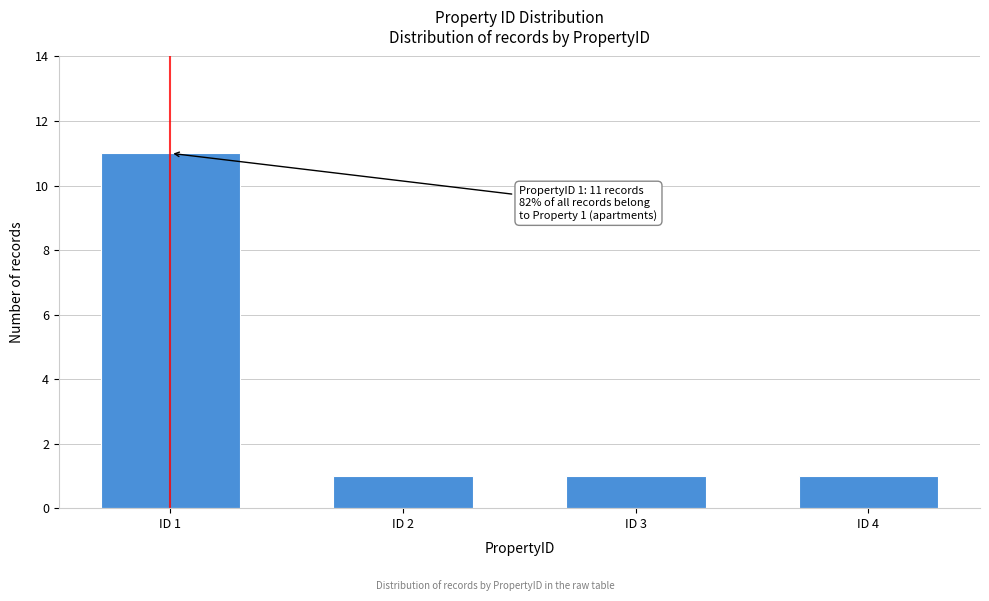

Reading left to right, what are all the values shown in this chart?

ID 1=11	ID 2=1	ID 3=1	ID 4=1